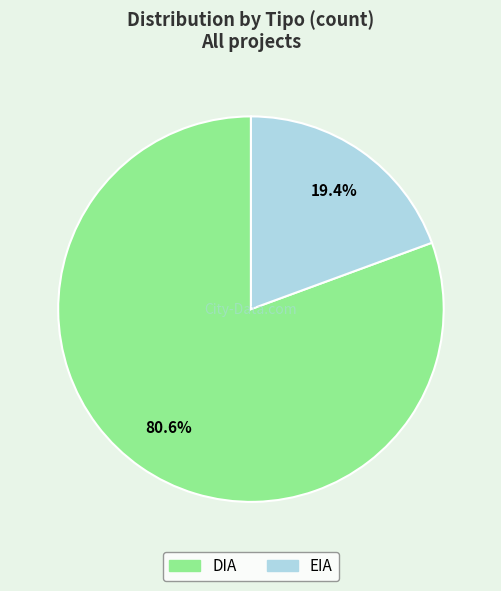

Is the sum of DIA and EIA greater than half?

Yes